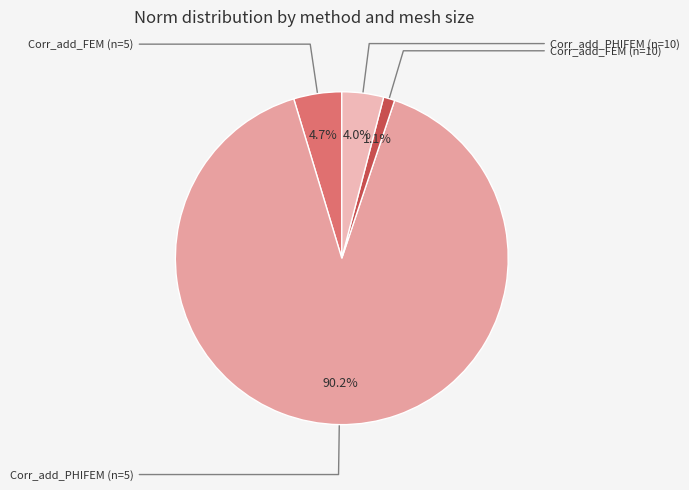

How many slices are in this pie chart?

4